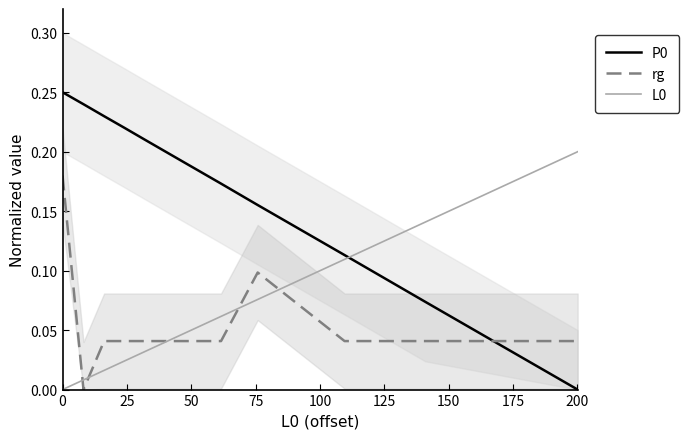

True or false: L0 and rg cross at least once.

True